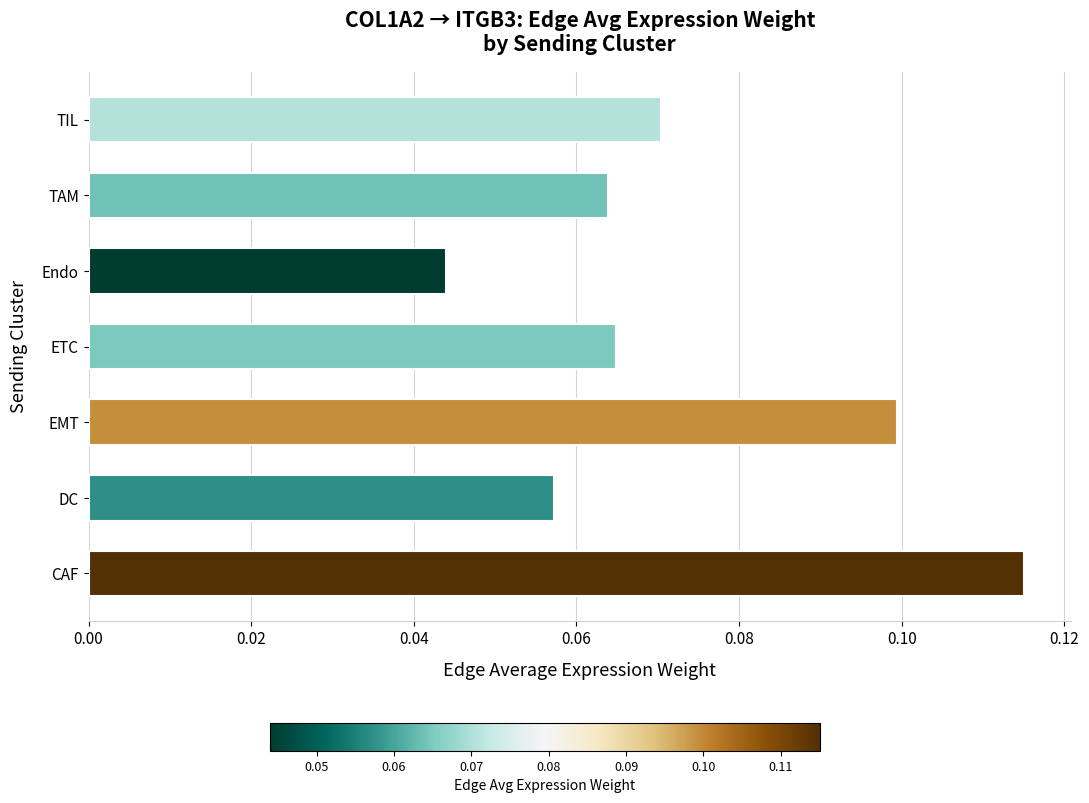

How many values are between 0 and 1?

7